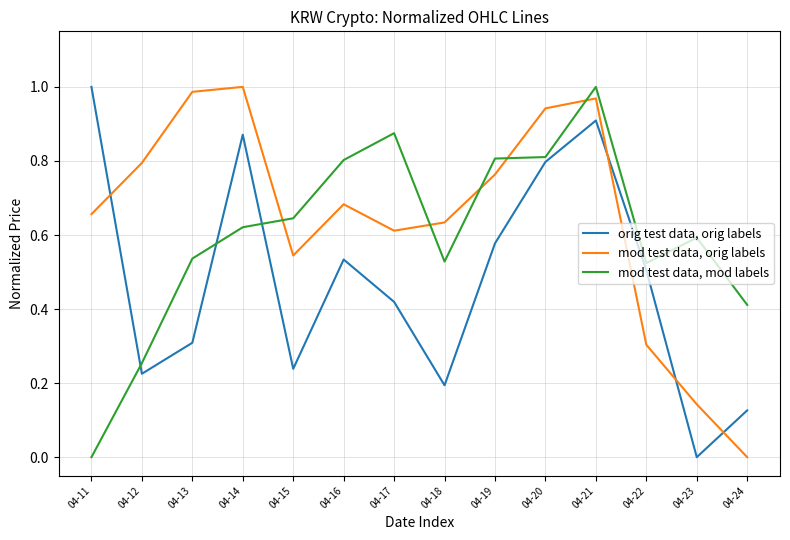

What are all the series names shown in the legend?

orig test data, orig labels, mod test data, orig labels, mod test data, mod labels